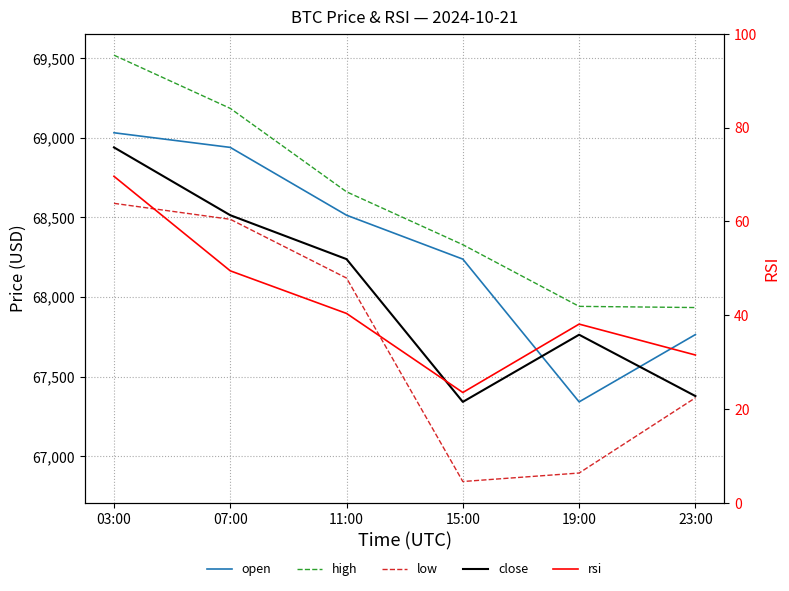

Reading left to right, transcribe all the data shown in this chart.

open: 03:00=69032.0	07:00=68940.0	11:00=68514.0	15:00=68238.0	19:00=67341.0	23:00=67764.0
high: 03:00=69519.5	07:00=69185.2	11:00=68661.0	15:00=68328.7	19:00=67941.2	23:00=67933.8
low: 03:00=68588.5	07:00=68488.3	11:00=68119.0	15:00=66840.7	19:00=66894.0	23:00=67366.7
close: 03:00=68940.0	07:00=68514.0	11:00=68238.0	15:00=67341.0	19:00=67763.0	23:00=67377.5
rsi: 03:00=69.6	07:00=49.5	11:00=40.4	15:00=23.5	19:00=38.1	23:00=31.5